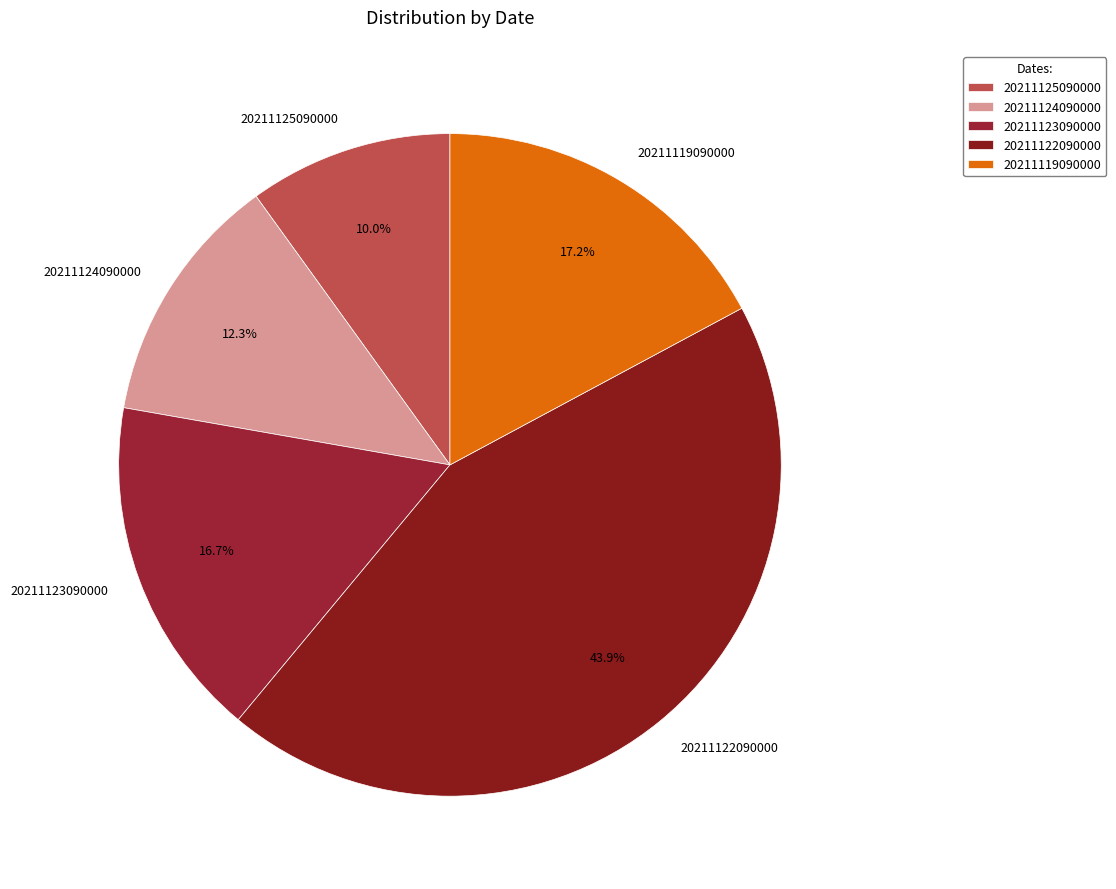

What is the largest slice in the pie chart?

20211122090000